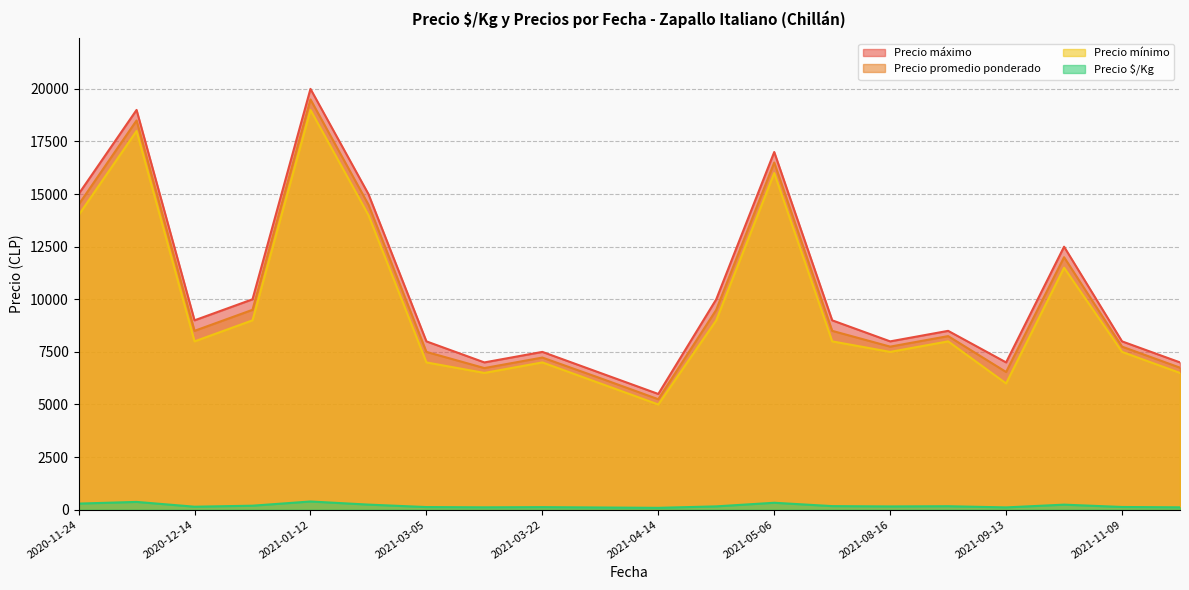

Which series has the largest range (max minus min)?

Precio máximo